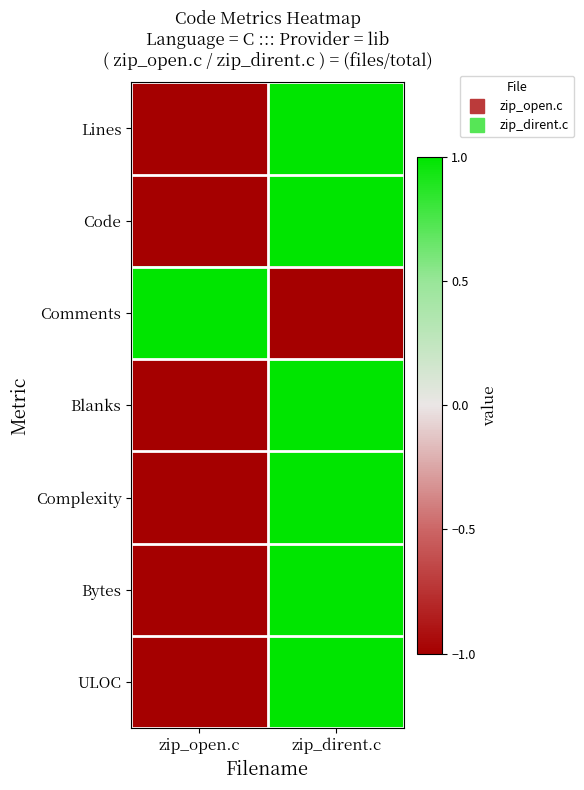

Between zip_dirent.c and zip_open.c, which is larger?

zip_dirent.c